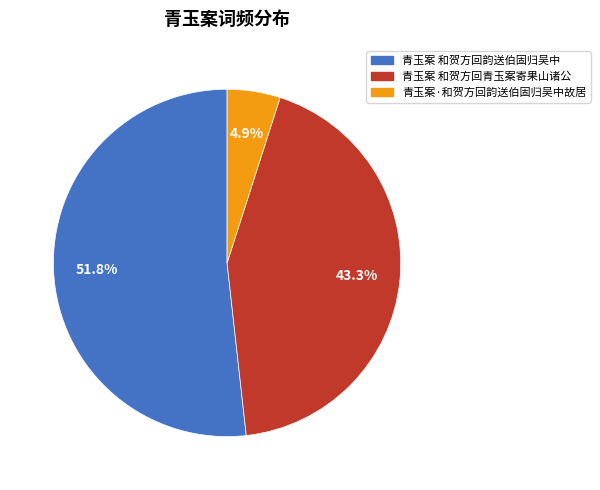

Rank the categories by value from lowest to highest.

青玉案·和贺方回韵送伯固归吴中故居, 青玉案 和贺方回青玉案寄果山诸公, 青玉案 和贺方回韵送伯固归吴中